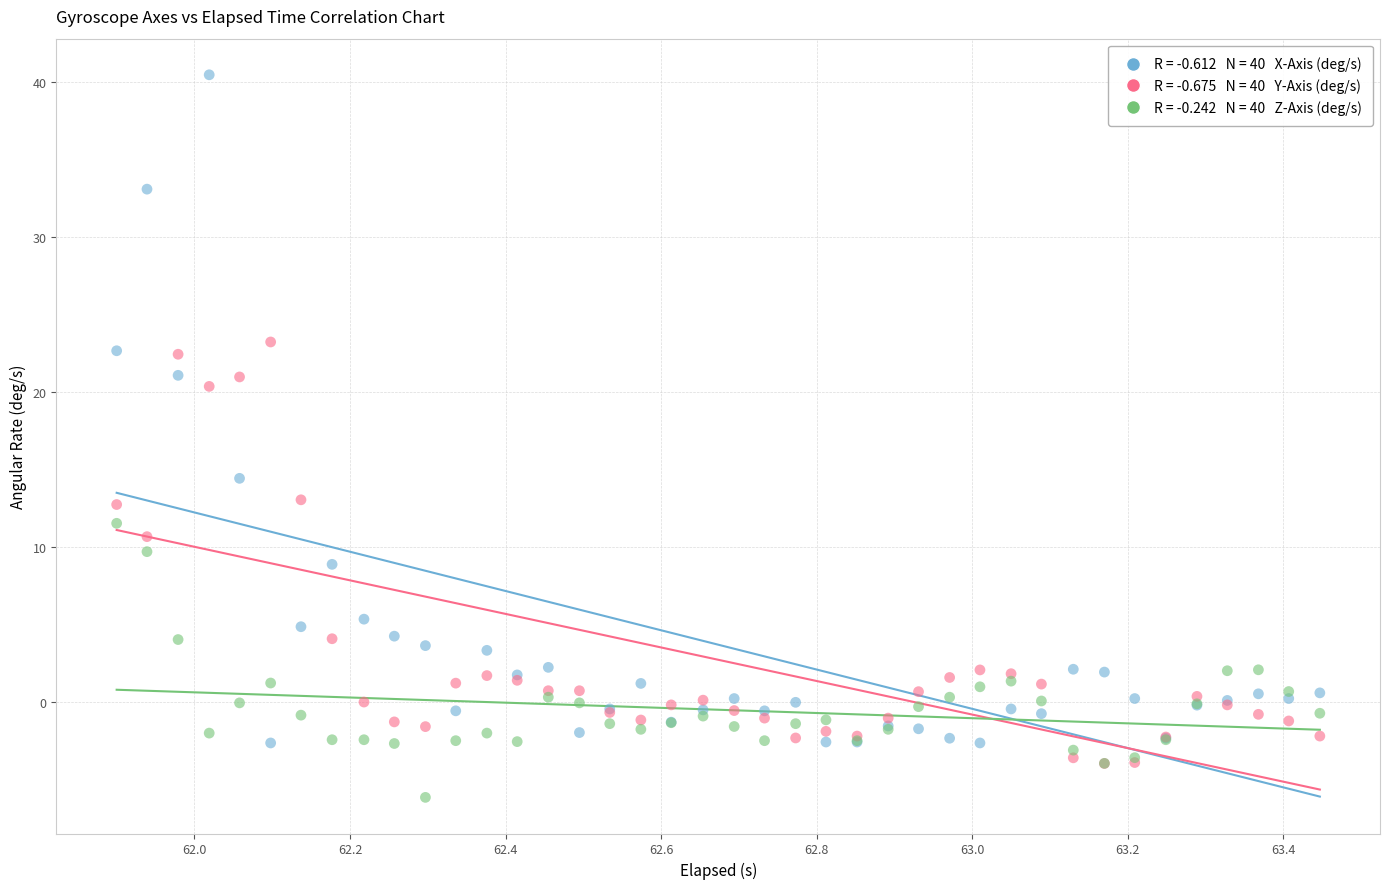

Across all series, what Y value is closest to 17?

14.4